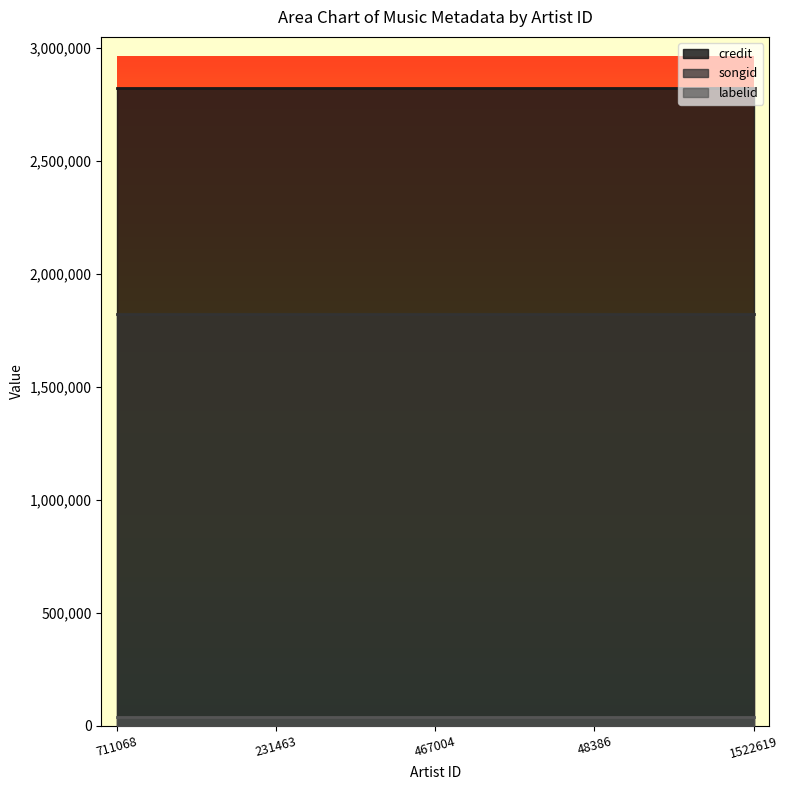

What is the sum of all credit values?

14106690